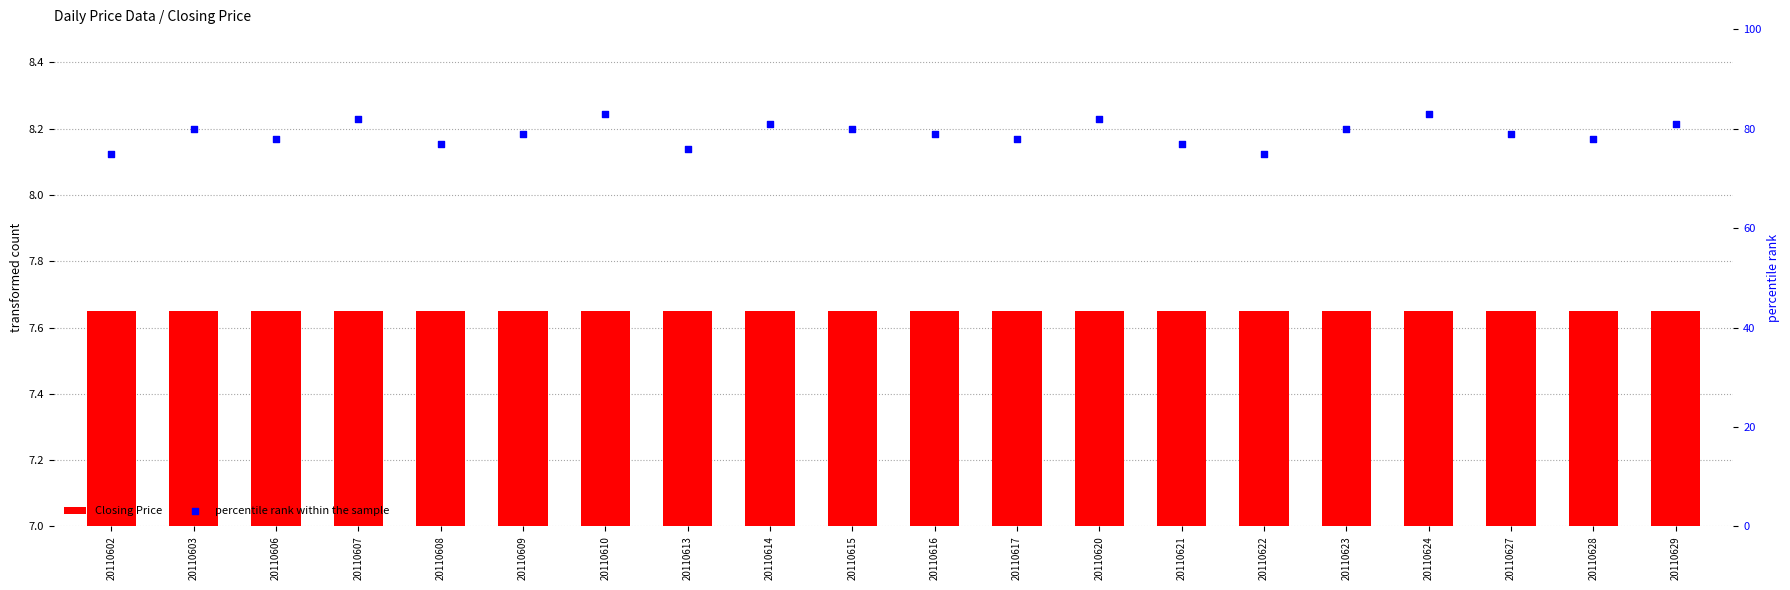

Which series contains the highest Y value?

percentile rank within the sample